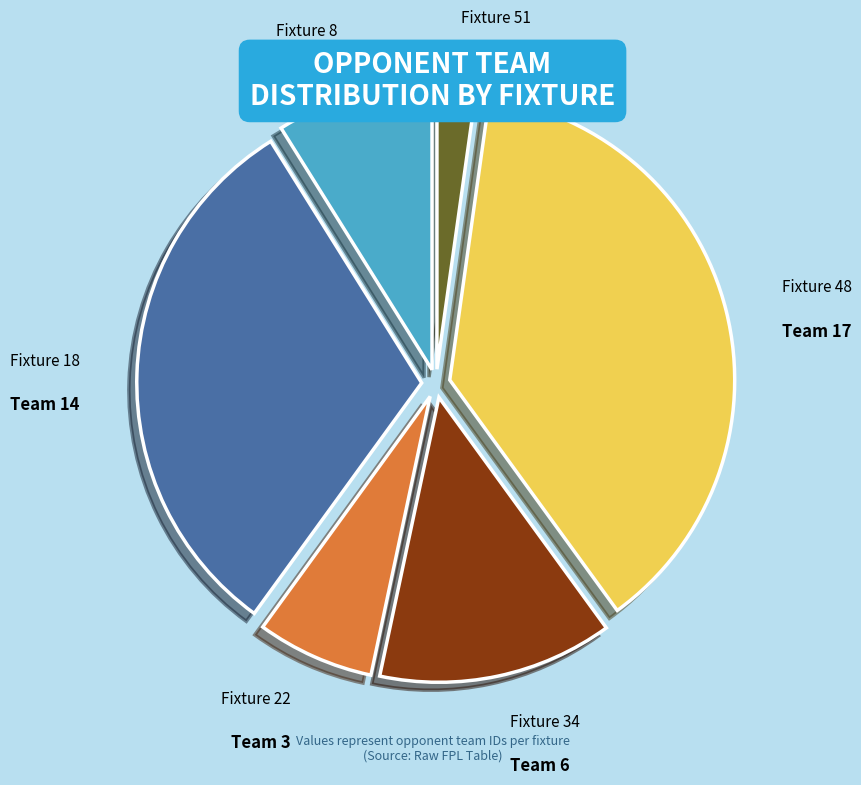

Is it true that Fixture 22 is 21% of the pie?

False